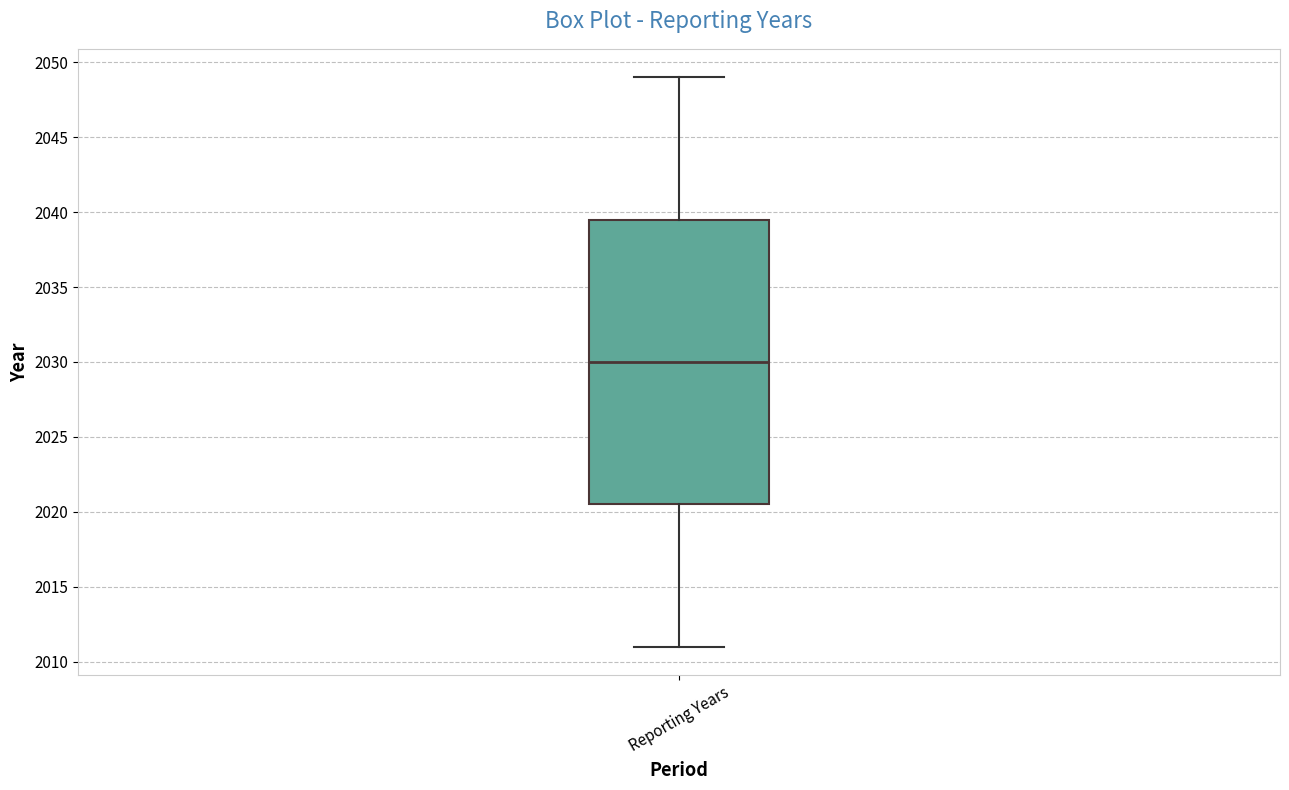

Read this box plot against the y-axis: the position of the median line, the range covered by the box, and the ends of both whiskers. The values are not printed on the chart, so give them approximately, as read against the axis.

median 2030.0, box 2020.5 to 2039.5, whiskers 2011.0 to 2049.0